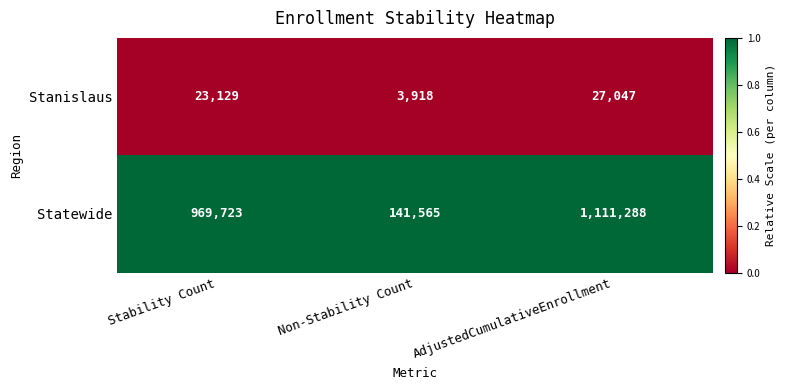

Count the Stanislaus values in the range 3918 to 27047.

3